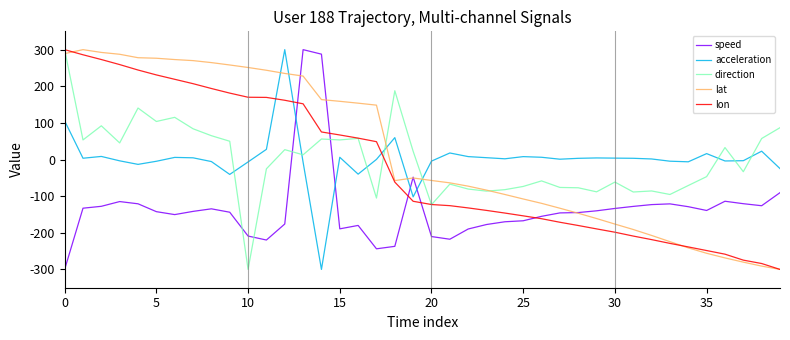

Which series has the largest total across all categories?

lat